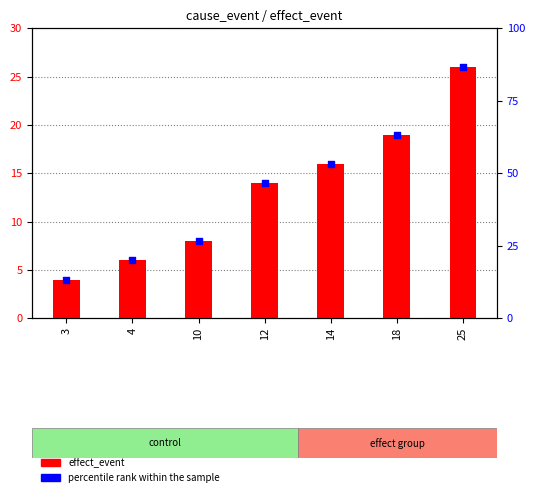

Which series contains the lowest Y value?

effect_event